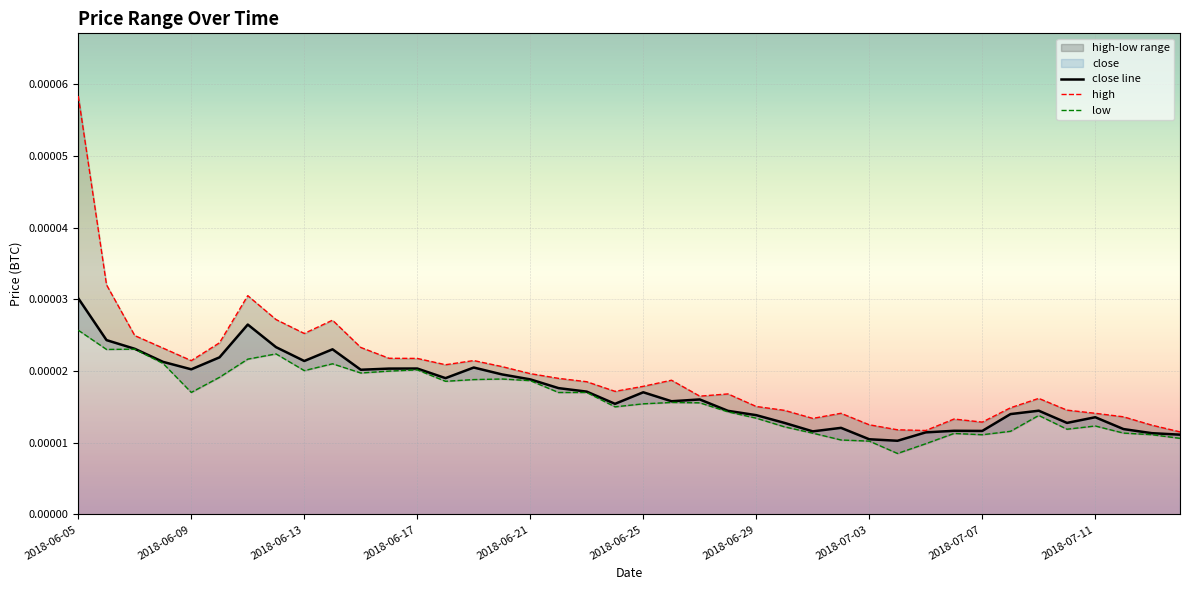

In low, how many points are higher than both neighbors (excluding endpoints)?

9